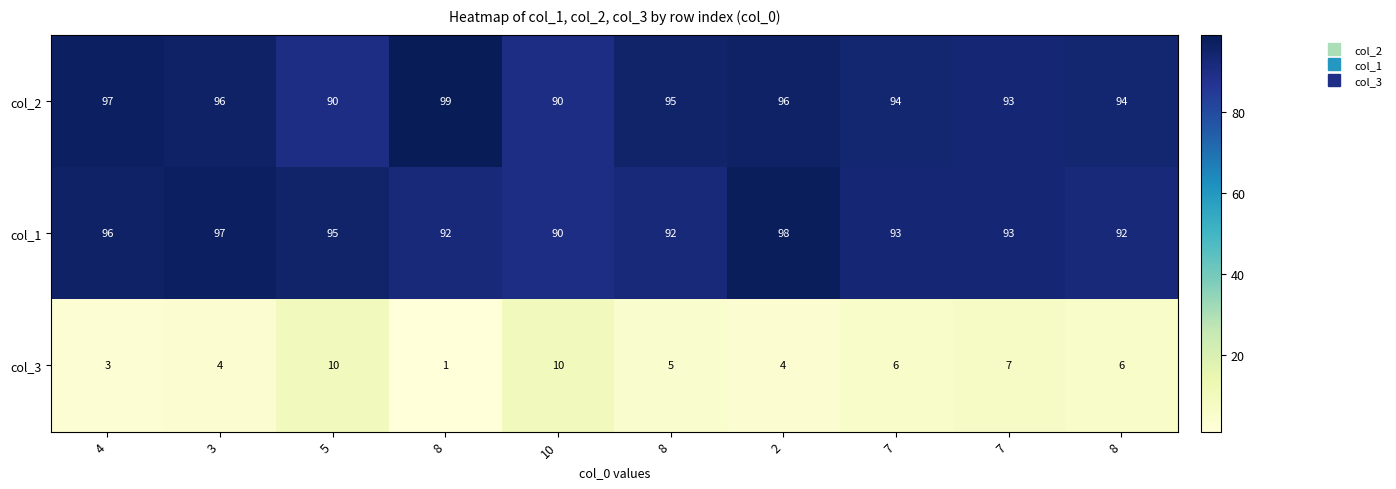

What is the minimum value shown in the chart?

1